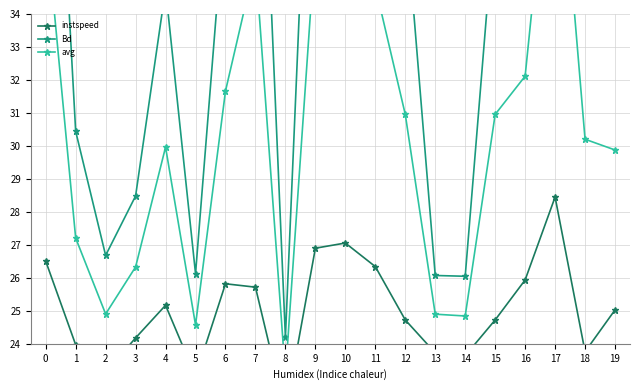

At which category is the sum across all series the highest?

17